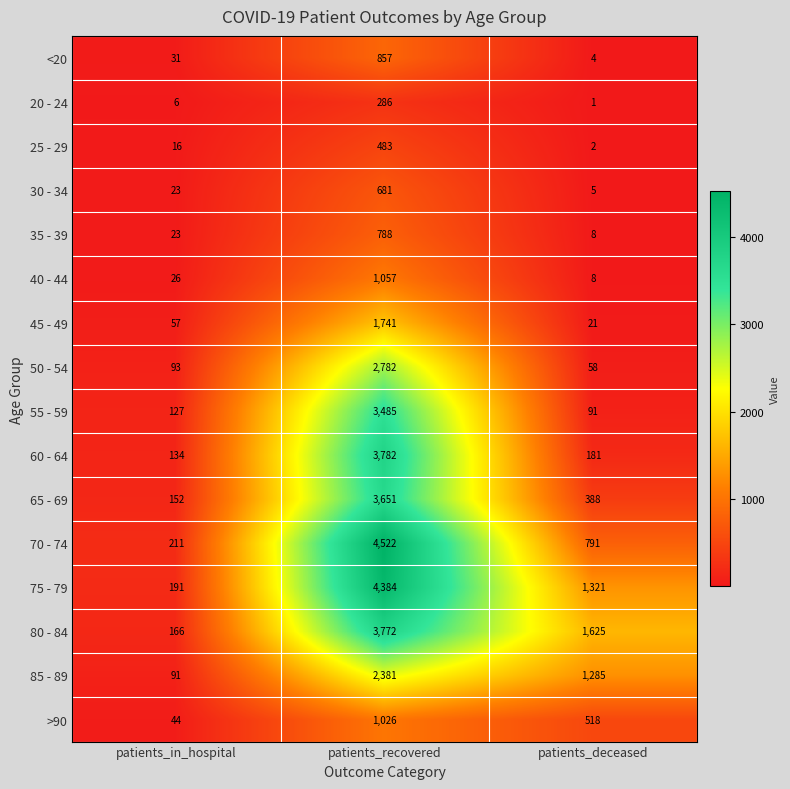

Rank the series at patients_recovered from lowest to highest value.

20 - 24, 25 - 29, 30 - 34, 35 - 39, <20, >90, 40 - 44, 45 - 49, 85 - 89, 50 - 54, 55 - 59, 65 - 69, 80 - 84, 60 - 64, 75 - 79, 70 - 74